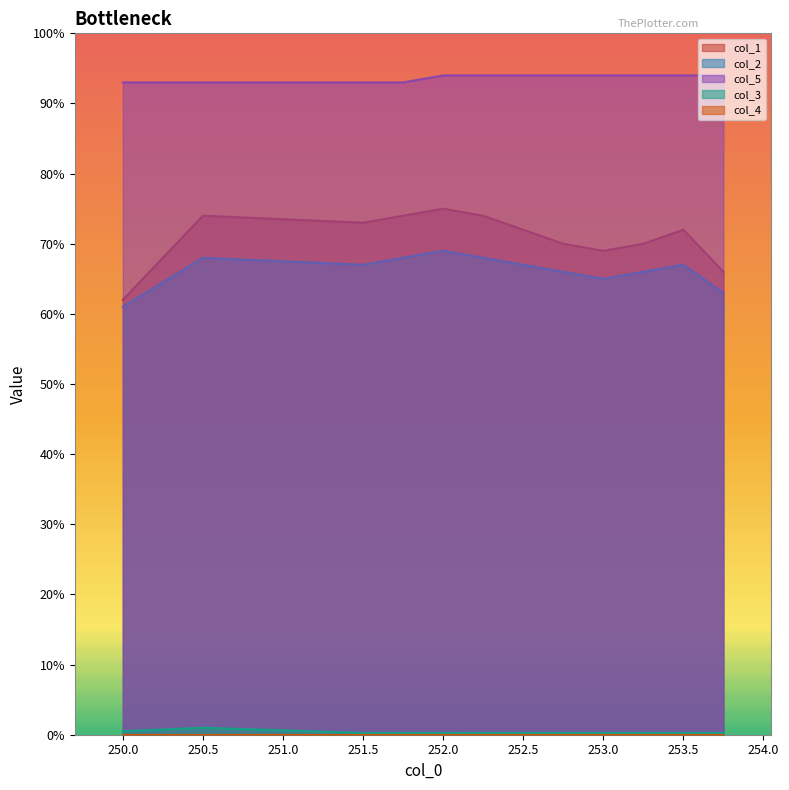

What is the difference between the maximum and minimum values in the col_1 series?

13.0